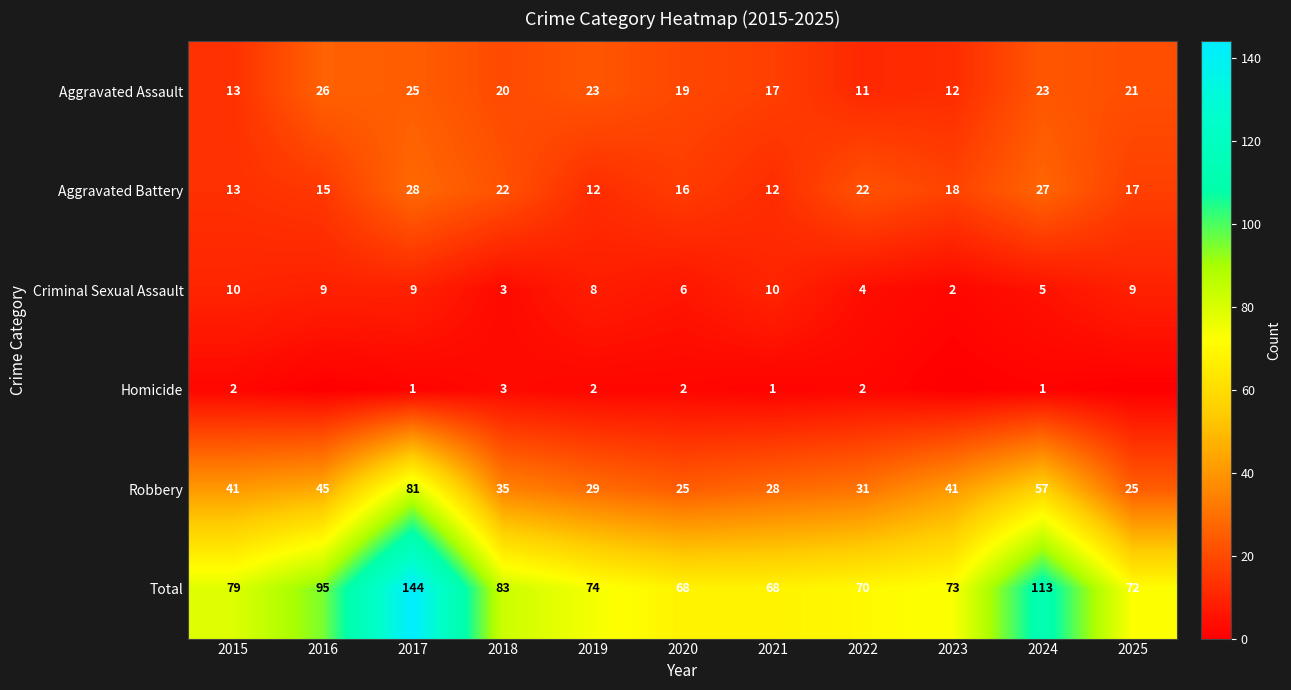

Rank the series at 2021 from highest to lowest value.

Total, Robbery, Aggravated Assault, Aggravated Battery, Criminal Sexual Assault, Homicide